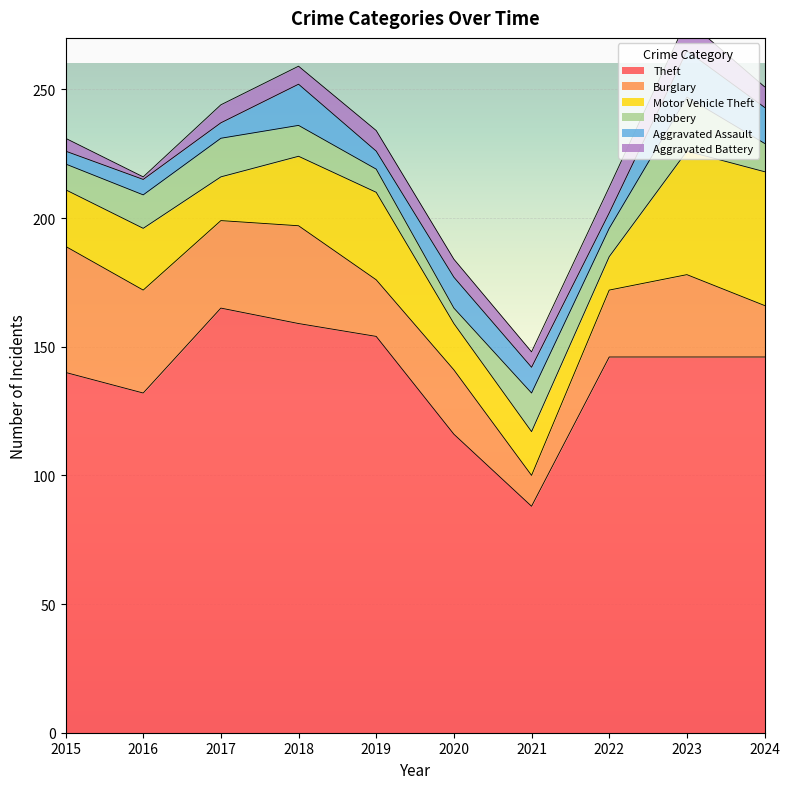

In Robbery, how many points are higher than both neighbors (excluding endpoints)?

3